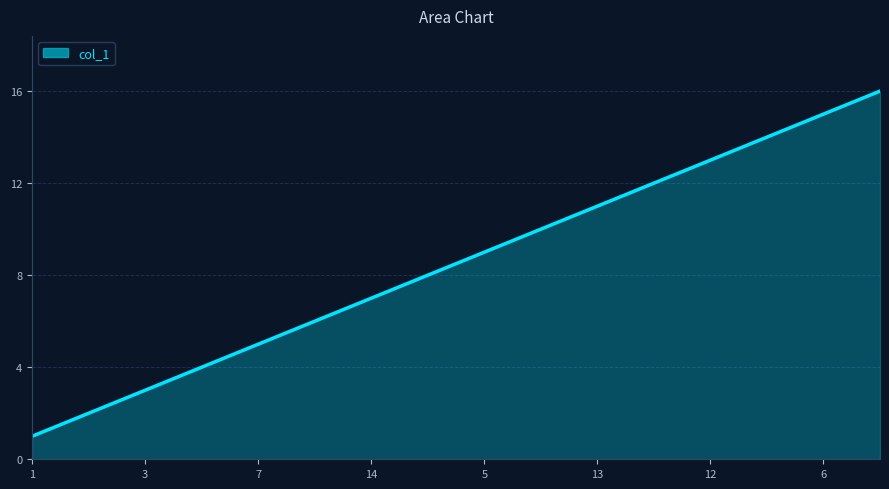

How many lines are shown in the chart?

1